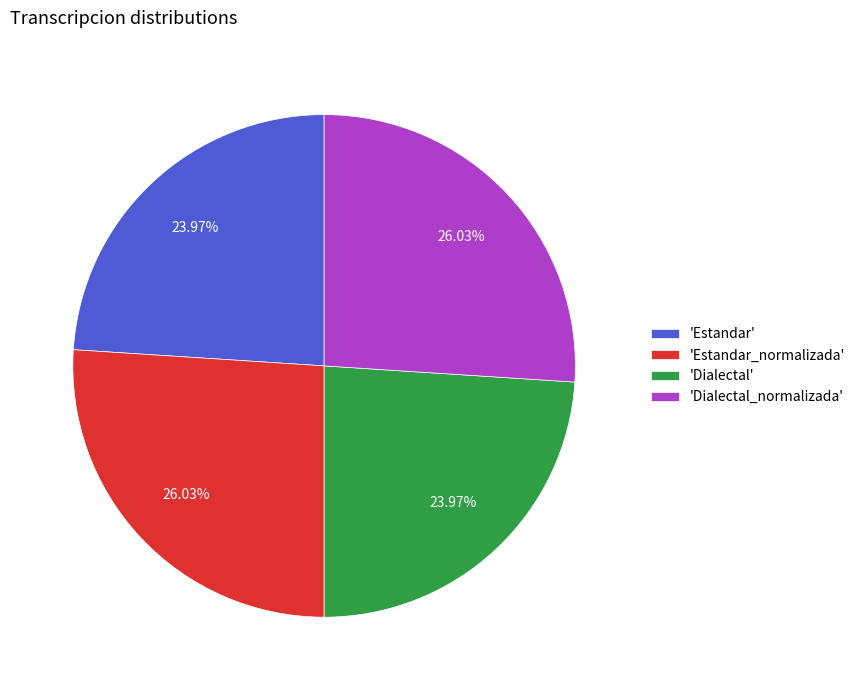

Count the number of slices in the pie.

4